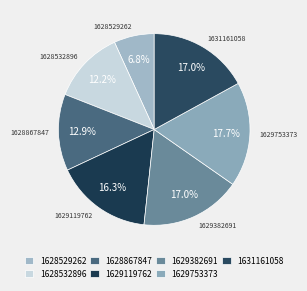

How many segments does this pie chart have?

7